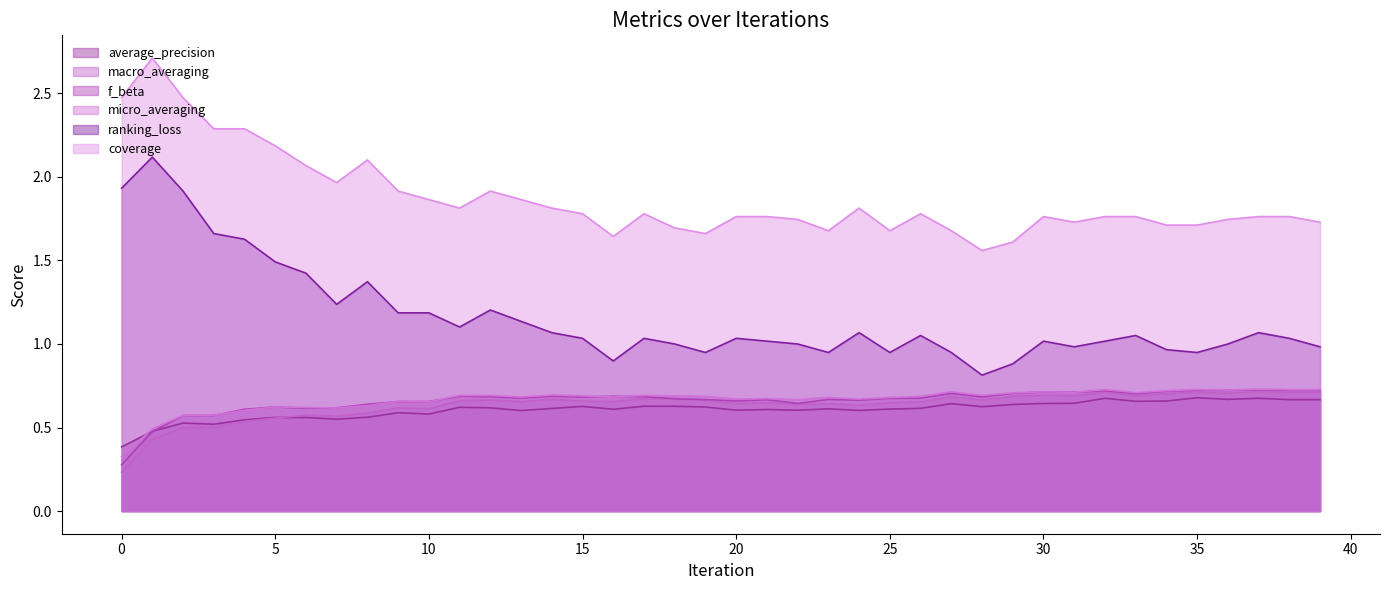

Which series has the largest total across all categories?

coverage